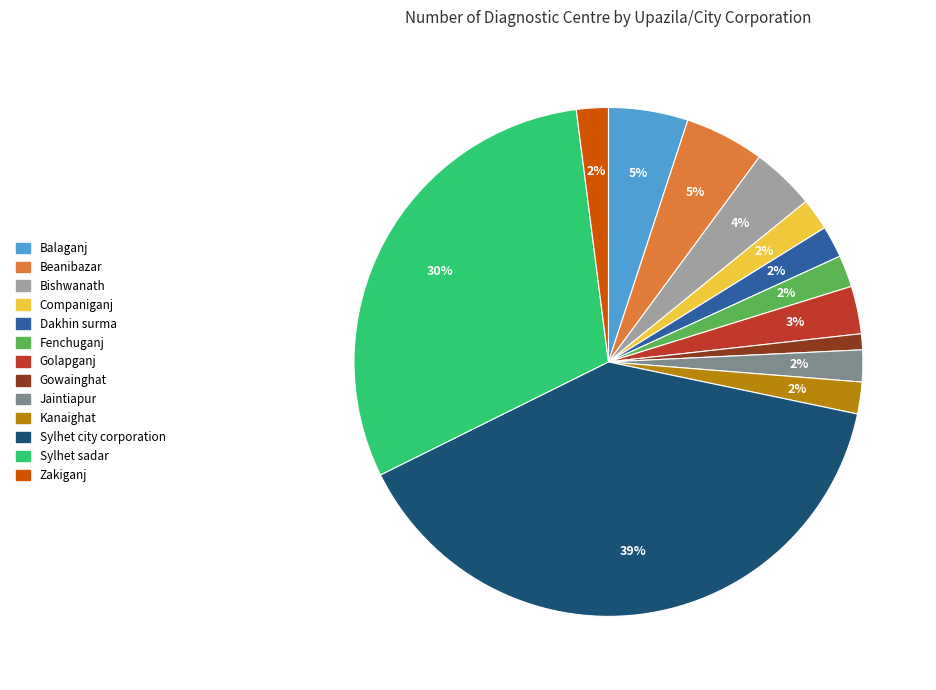

Is Bishwanath the majority of the pie?

No